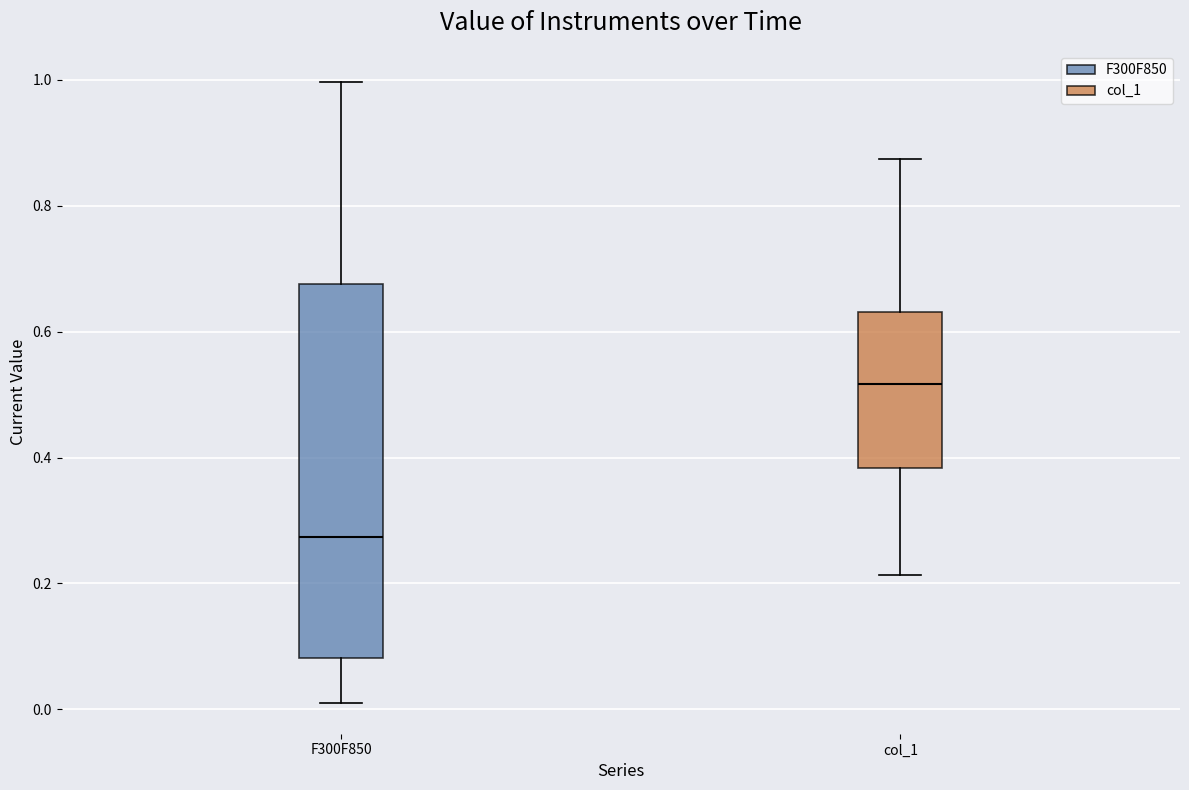

Which box is the tallest, from its lower edge to its upper edge?

F300F850